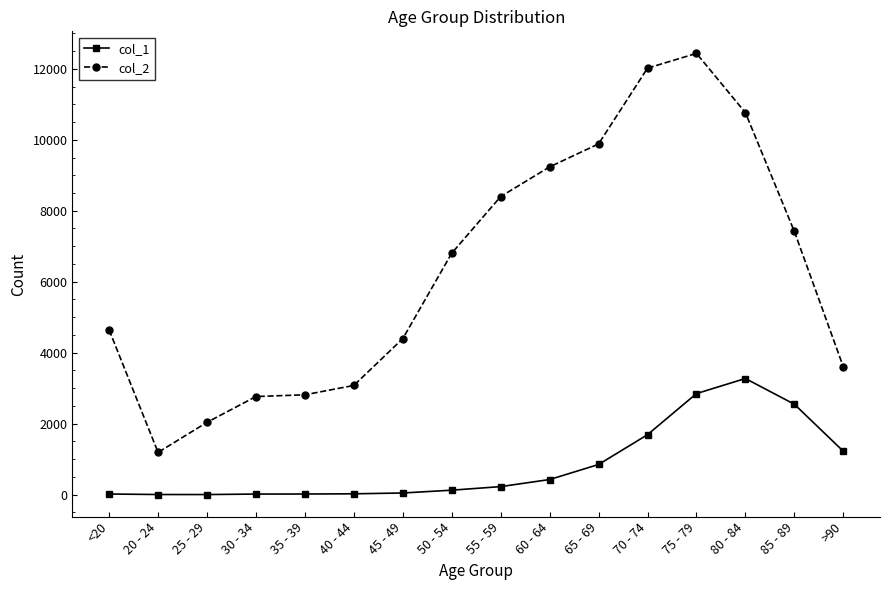

List the series in order of their peak value, lowest first.

col_1, col_2